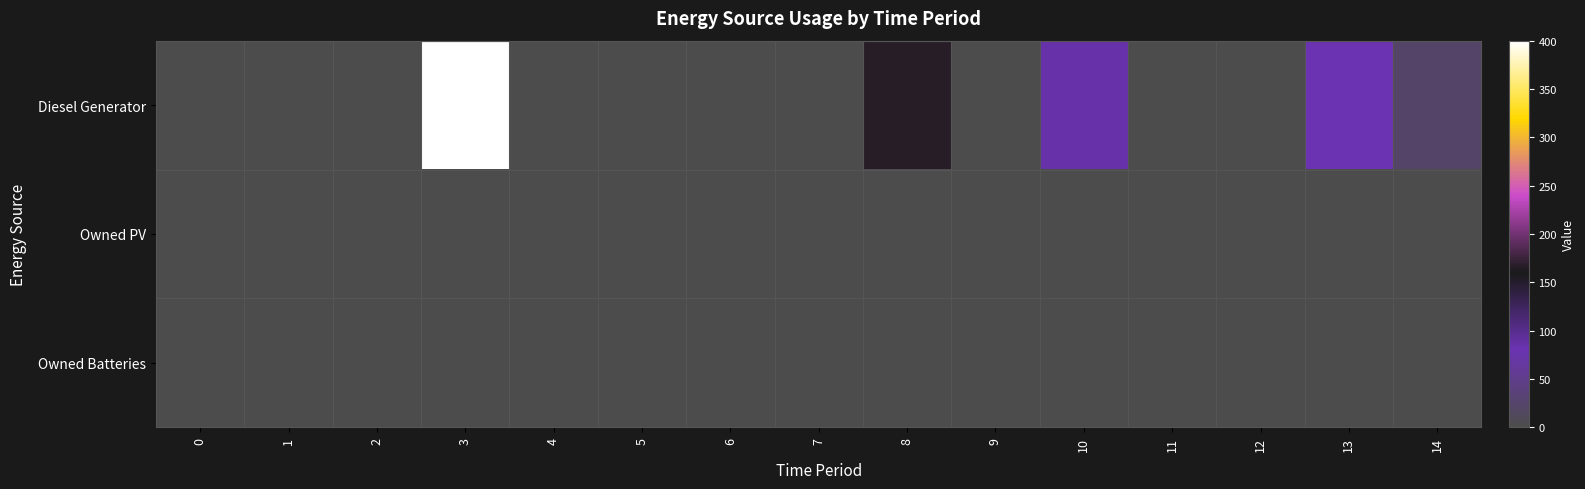

What is the spread (max minus min) of values at 14?

22